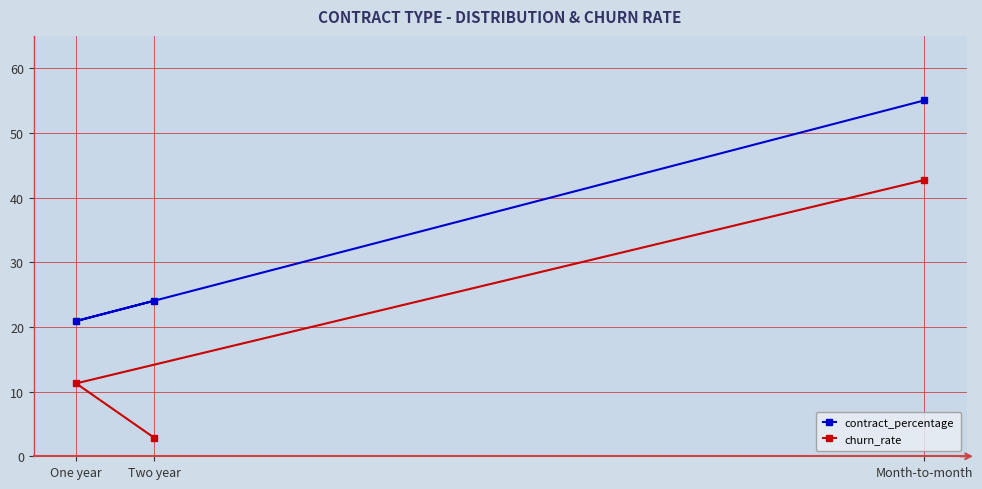

What is the value of the churn_rate point at the 1st from the left?

11.3